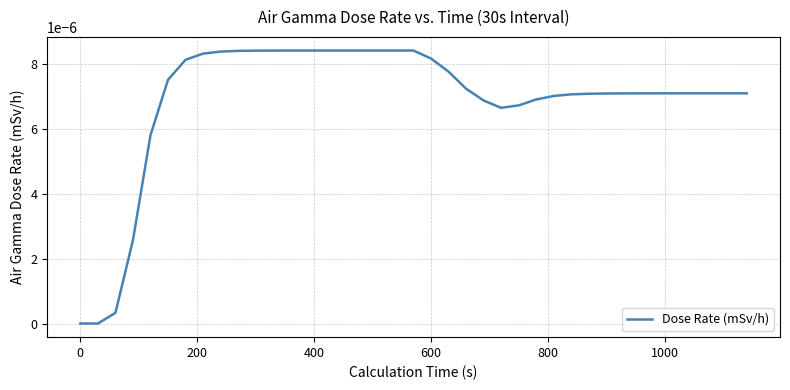

How many lines are shown in the chart?

1